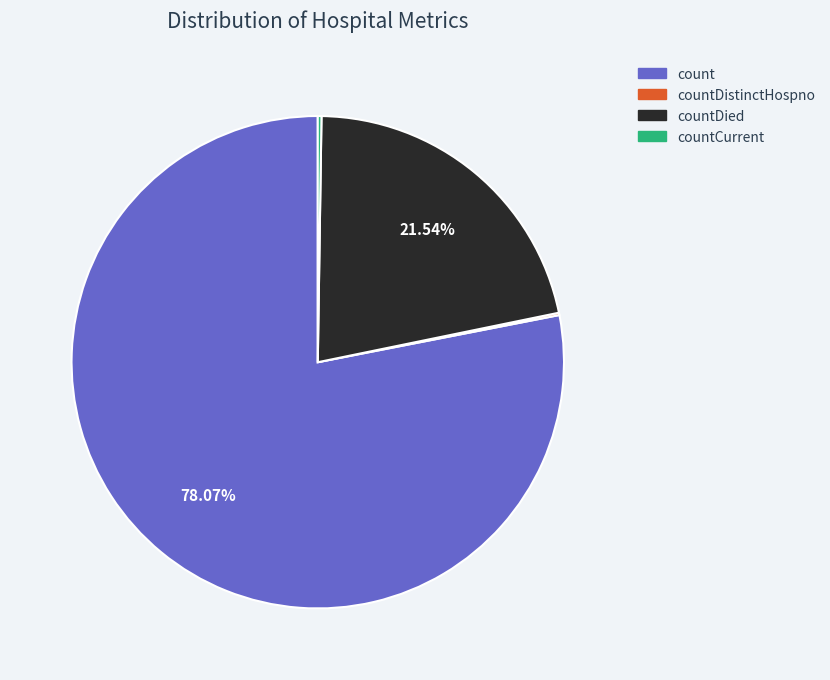

Is there a majority slice in this chart?

Yes